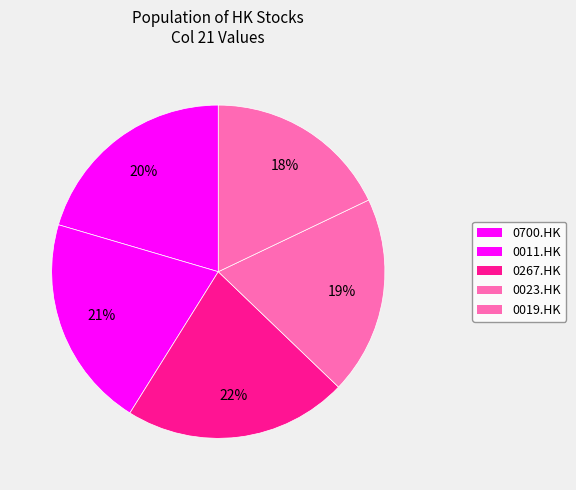

Does 0700.HK represent more than half of the total?

No